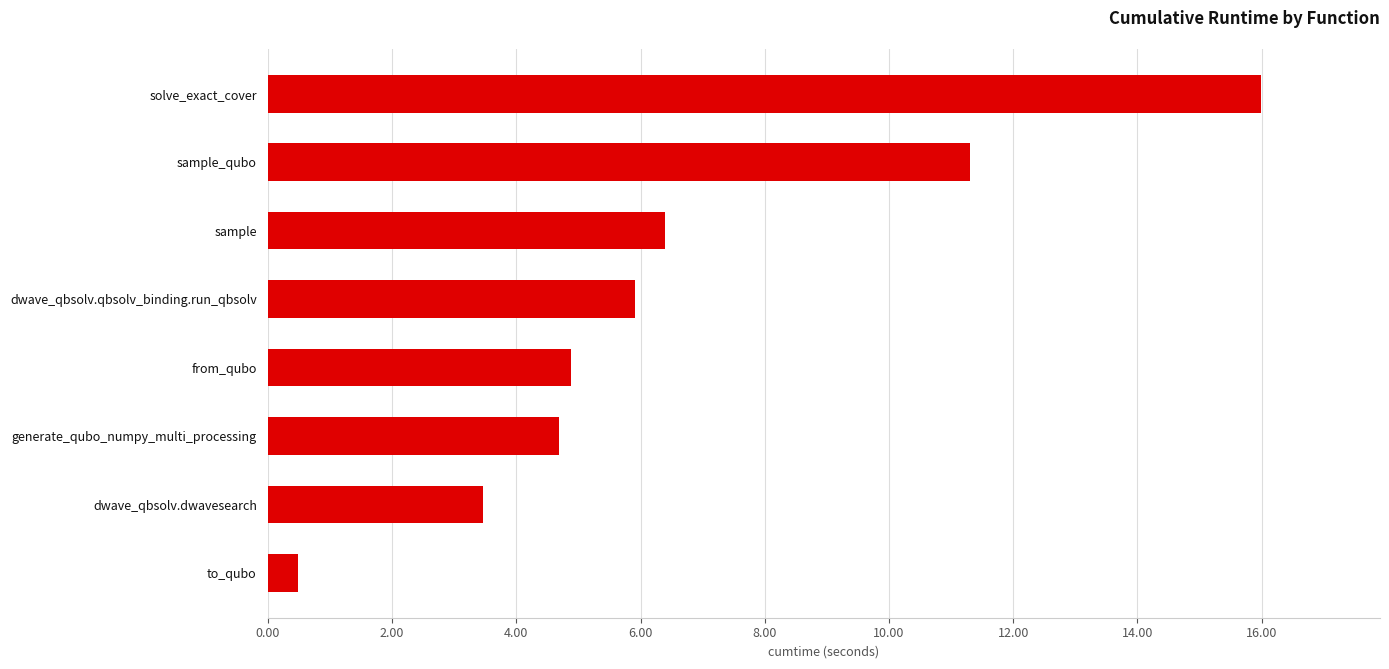

List the labels in order of value, smallest first.

to_qubo, dwave_qbsolv.dwavesearch, generate_qubo_numpy_multi_processing, from_qubo, dwave_qbsolv.qbsolv_binding.run_qbsolv, sample, sample_qubo, solve_exact_cover